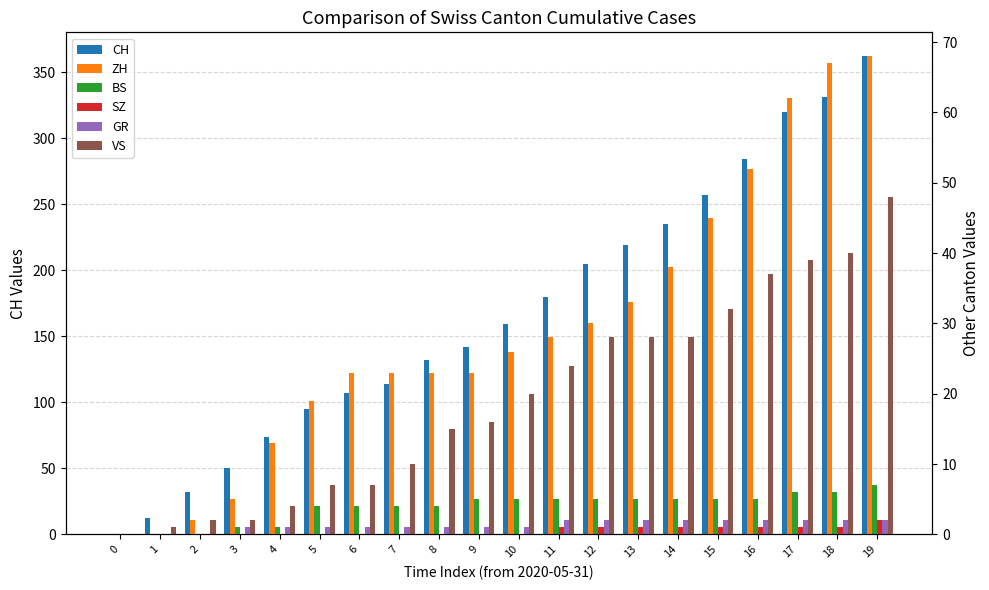

Reading right to left, transcribe all the data shown in this chart.

CH: 362	331	320	284	257	235	219	205	180	159	142	132	114	107	95	74	50	32	12	0
ZH: 68	67	62	52	45	38	33	30	28	26	23	23	23	23	19	13	5	2	0	0
BS: 7	6	6	5	5	5	5	5	5	5	5	4	4	4	4	1	1	0	0	0
SZ: 2	1	1	1	1	1	1	1	1	0	0	0	0	0	0	0	0	0	0	0
GR: 2	2	2	2	2	2	2	2	2	1	1	1	1	1	1	1	1	0	0	0
VS: 48	40	39	37	32	28	28	28	24	20	16	15	10	7	7	4	2	2	1	0